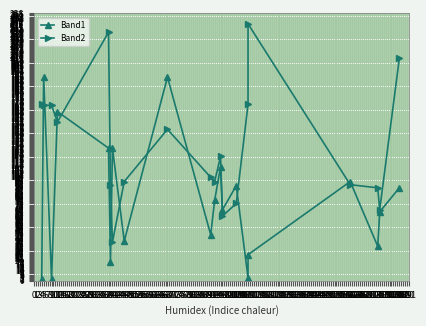

How many values in the Band2 series exceed 119?

9